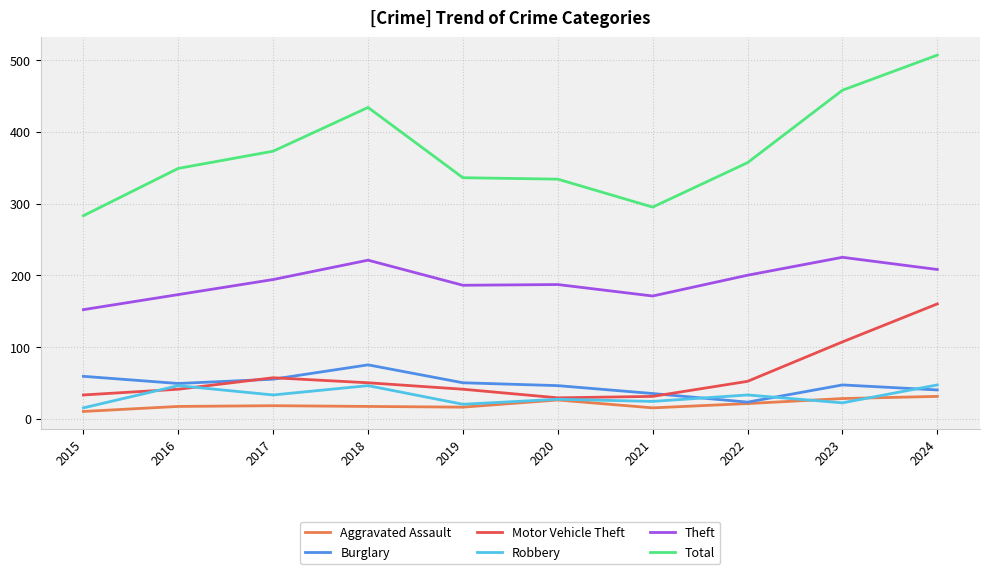

Which series has the widest spread of values?

Total